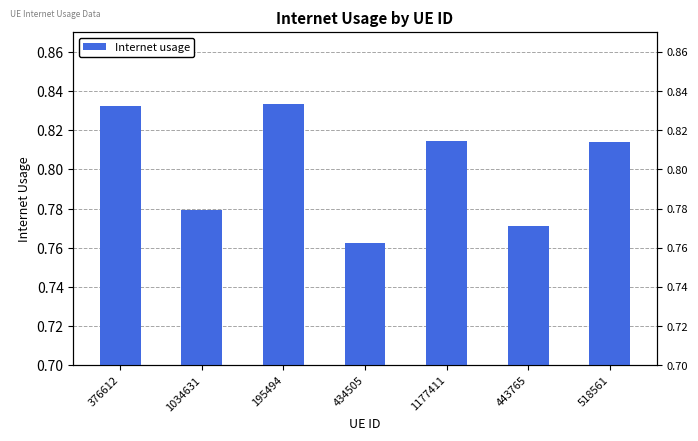

List the labels in order of value, largest first.

195494, 376612, 1177411, 518561, 1034631, 443765, 434505